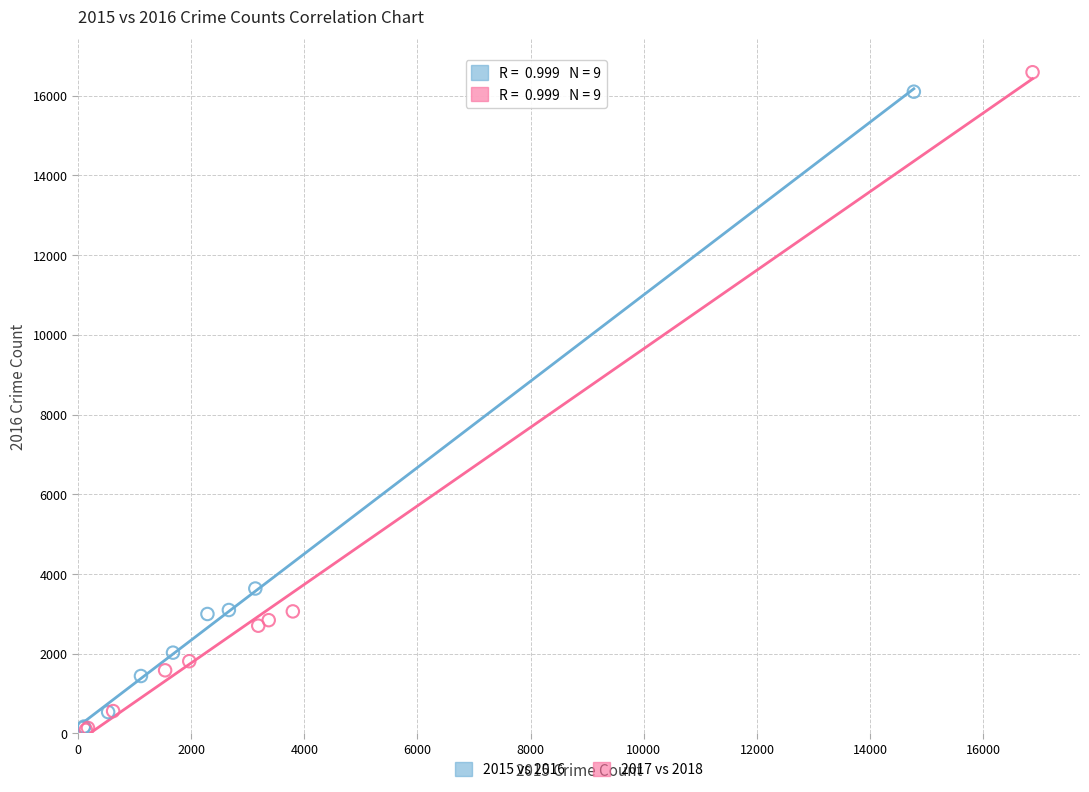

What are all the series names shown in the legend?

2015 vs 2016, 2017 vs 2018